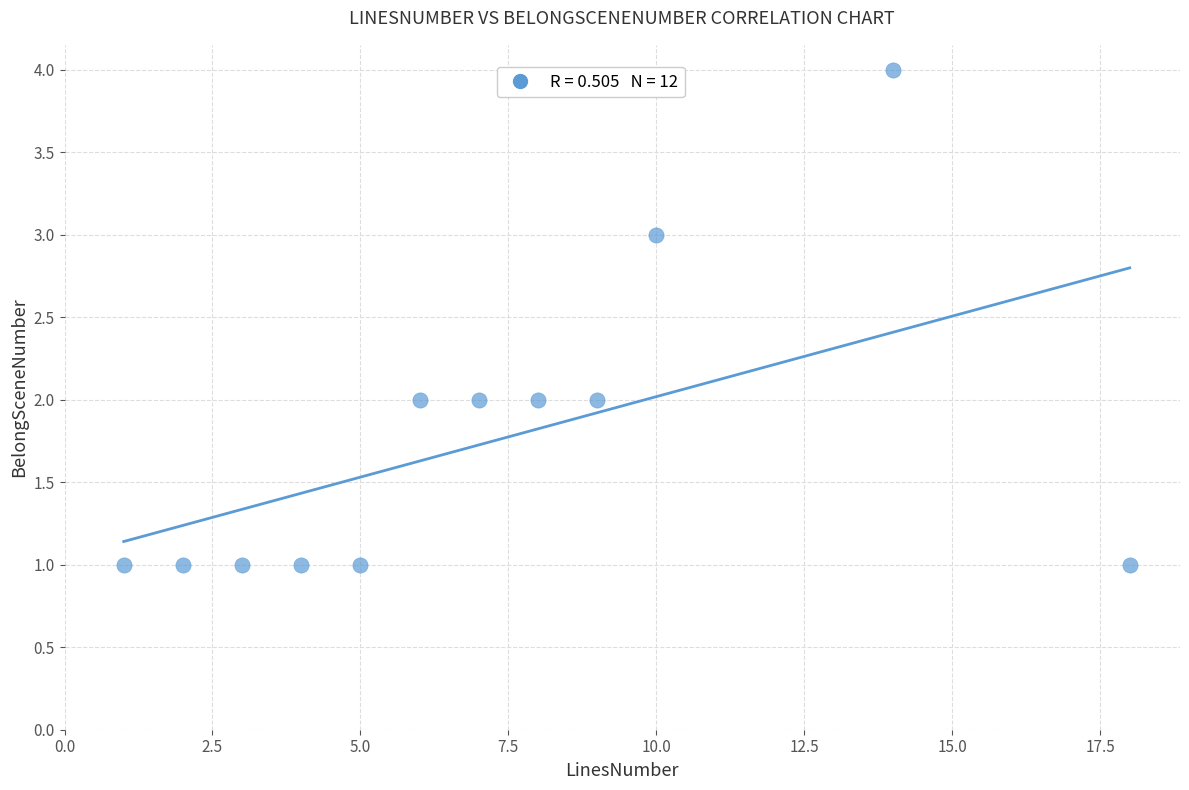

What is the average X value?

7